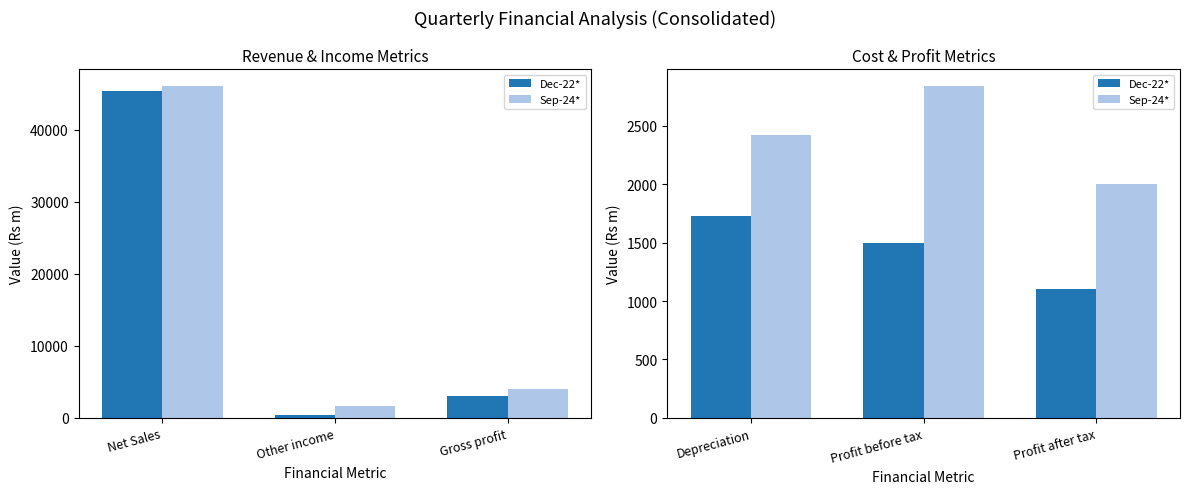

What are all the series names shown in the legend?

Dec-22*, Sep-24*